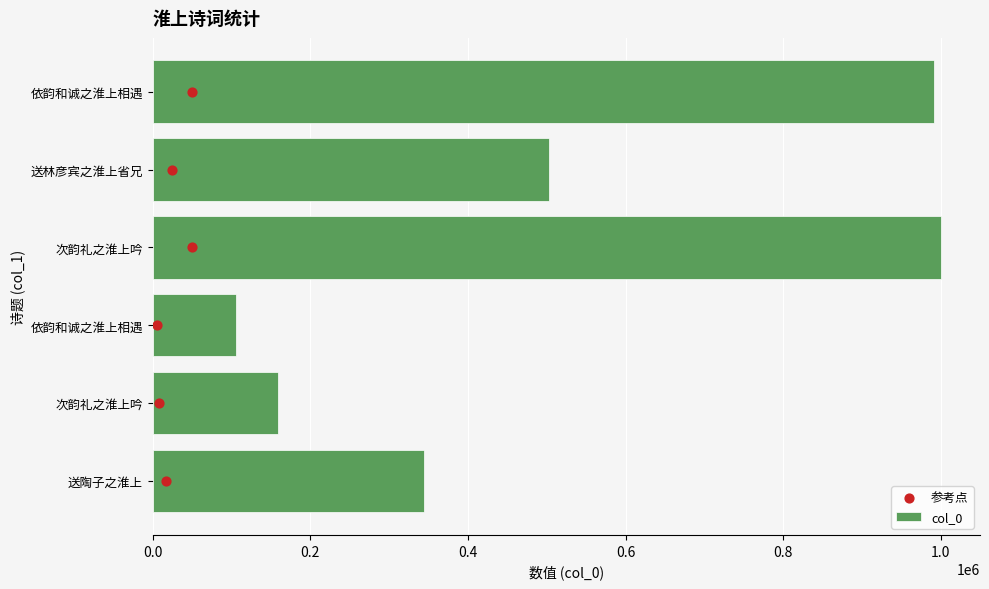

At how many categories does at least one series exceed 916482?

2